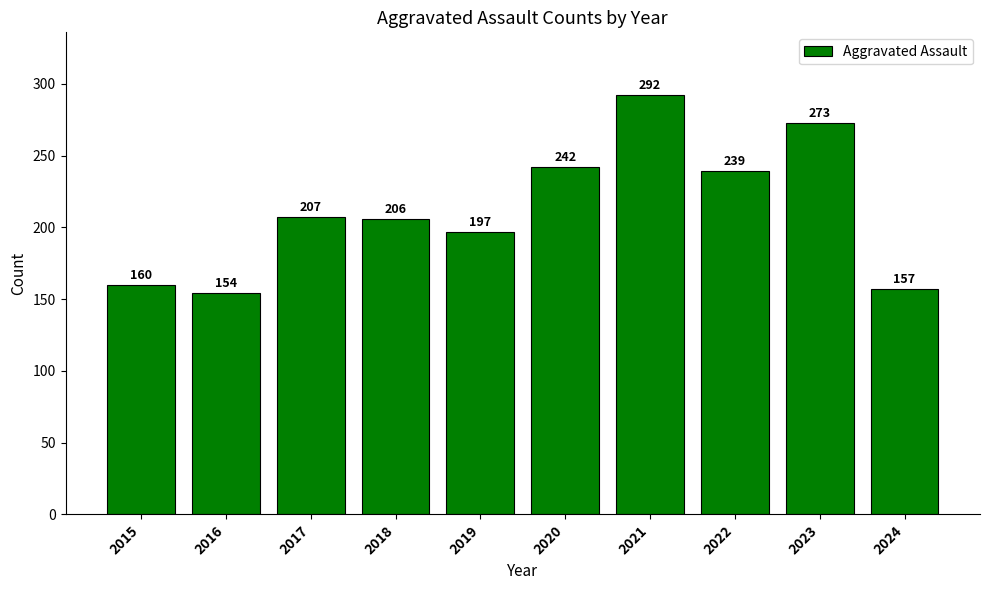

How many bars are there in total?

10